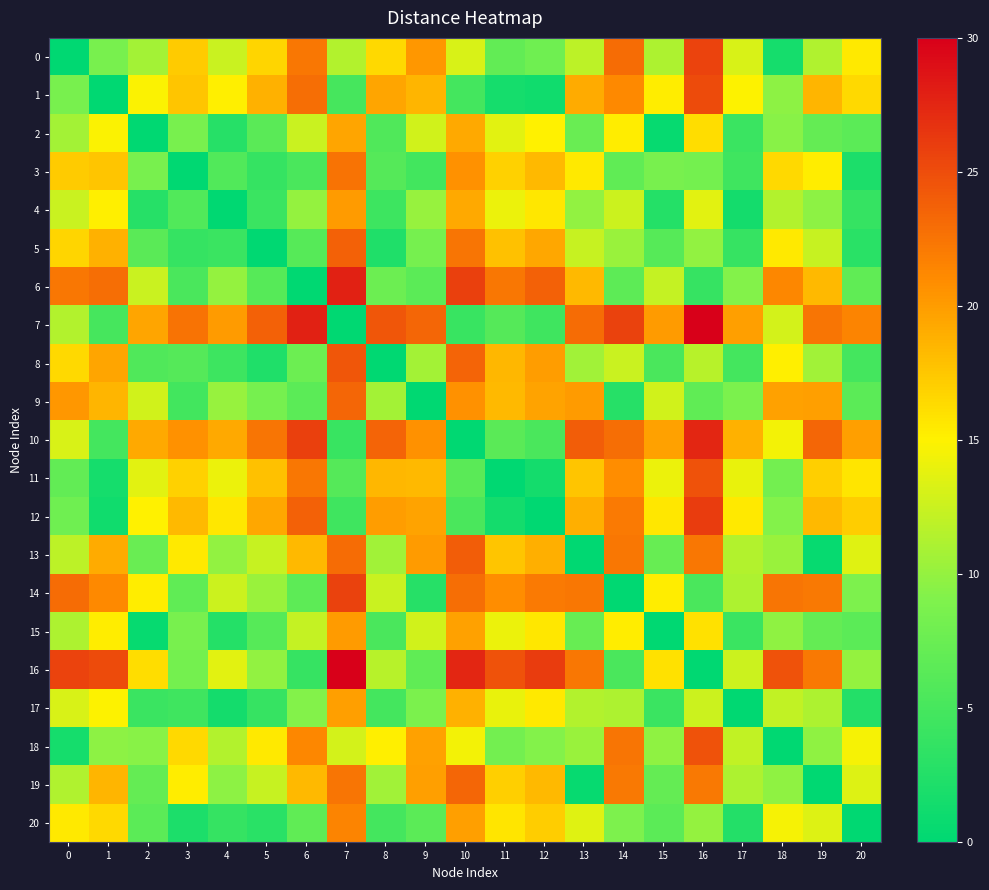

Which series has the largest total across all categories?

7